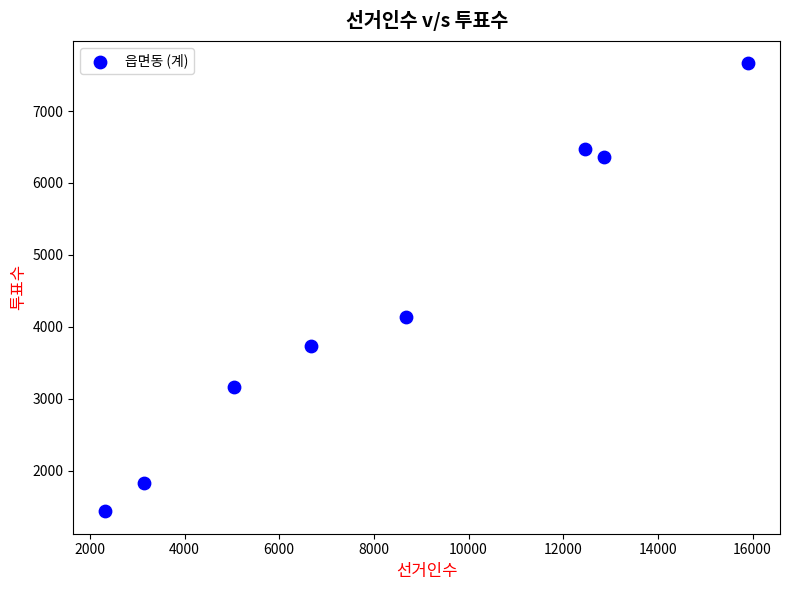

What is the average X value?

8386